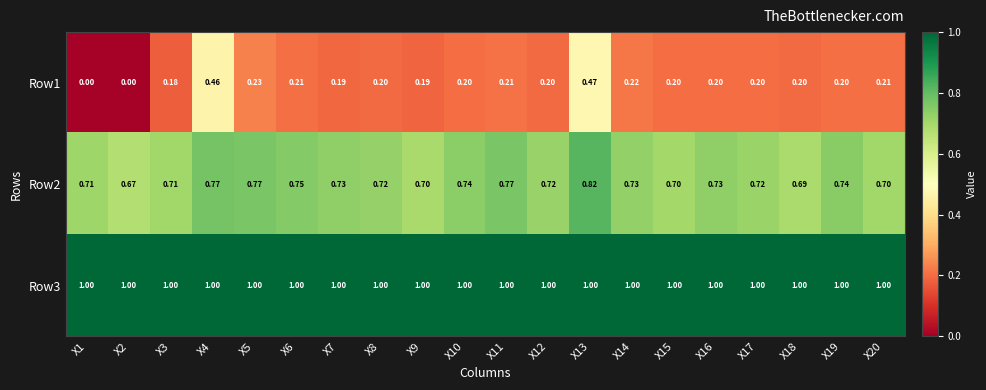

Is the value of Row1 at X19 greater than the value of Row3 at X3?

No